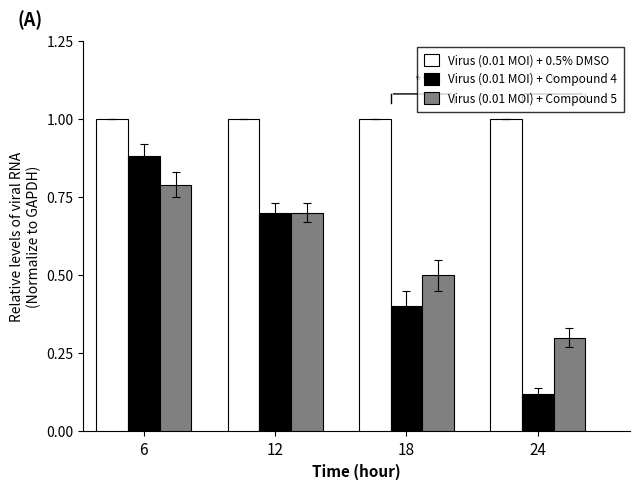

How many bars are there in each group?

3